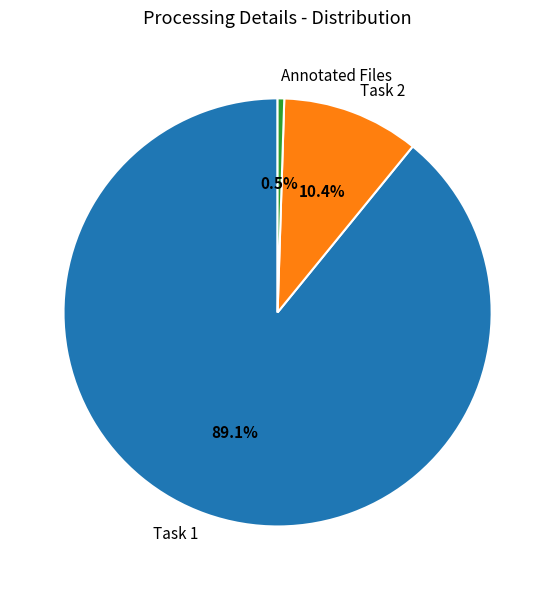

The Task 1 slice represents 89% of the pie. True or false?

True